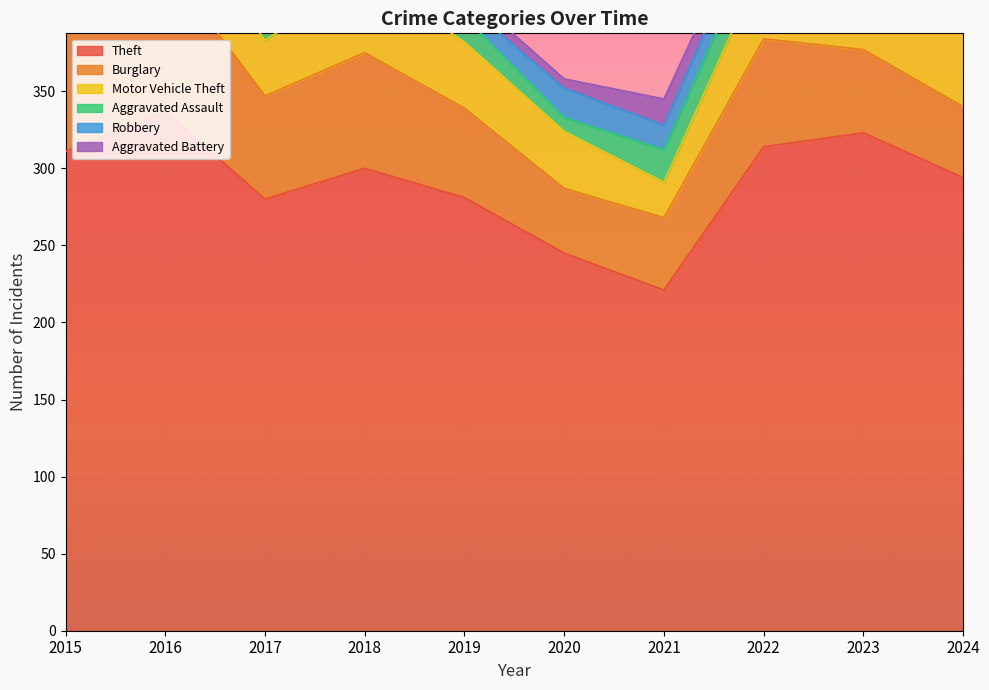

The Aggravated Assault series shows 23 at 2022. True or false?

True